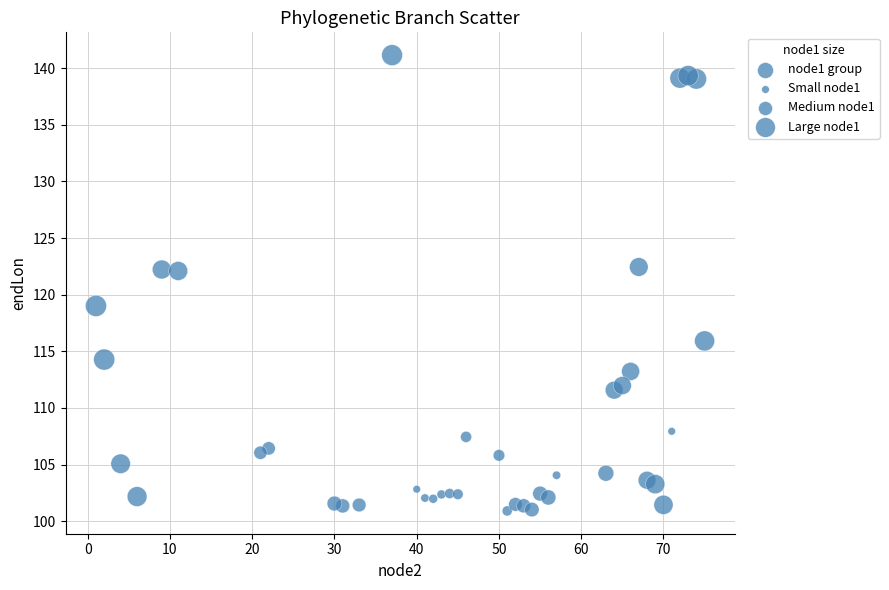

What is the range of Y values (max minus min)?

40.2